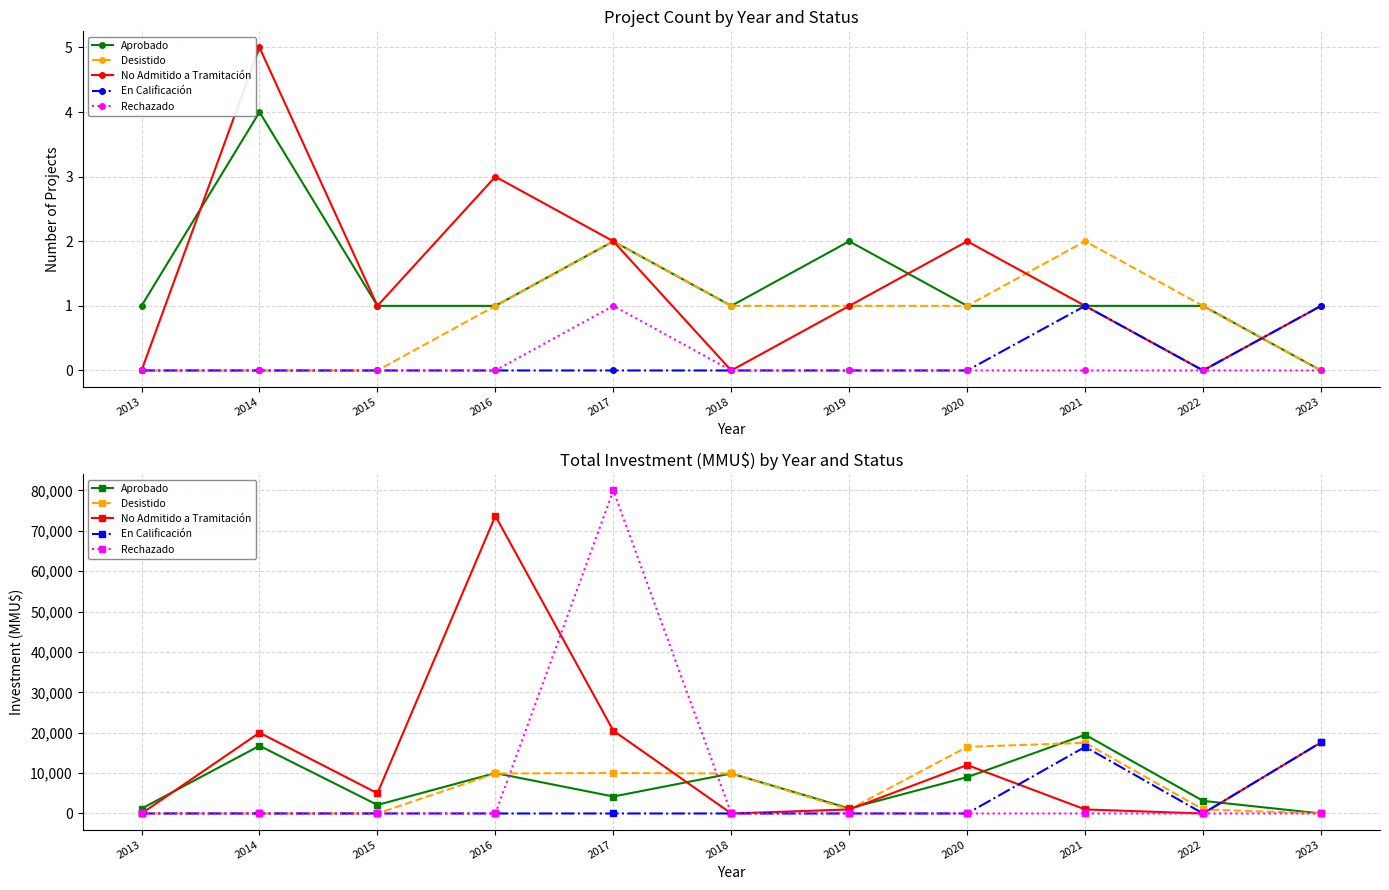

Rank the series at 2021 from lowest to highest value.

Rechazado, No Admitido a Tramitación, En Calificación, Desistido, Aprobado